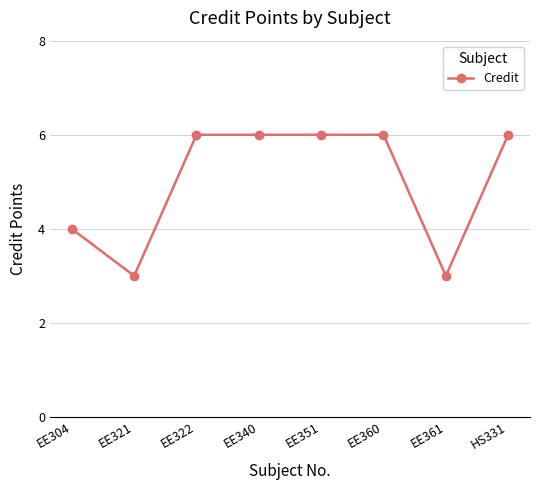

What is the label of the 1st point from the right?

HS331